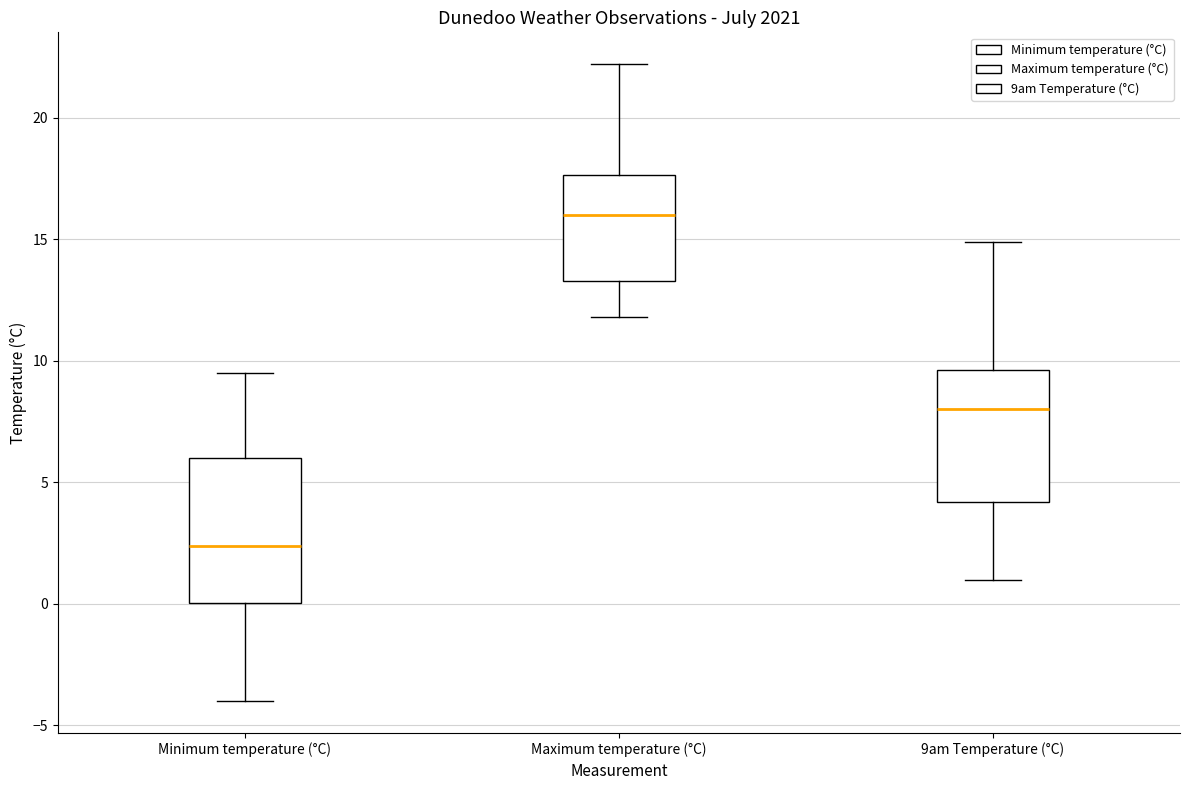

Reading left to right, transcribe this box plot: for each box, give where its median line is, the range the box spans, and where its two whiskers end, as read against the y-axis. The values are not printed on the chart, so give them approximately, as read against the axis.

Minimum temperature (°C): median 2.5, box 0.0 to 6.0, whiskers -4.0 to 9.5
Maximum temperature (°C): median 16.0, box 13.5 to 17.5, whiskers 12.0 to 22.0
9am Temperature (°C): median 8.0, box 4.0 to 9.5, whiskers 1.0 to 15.0